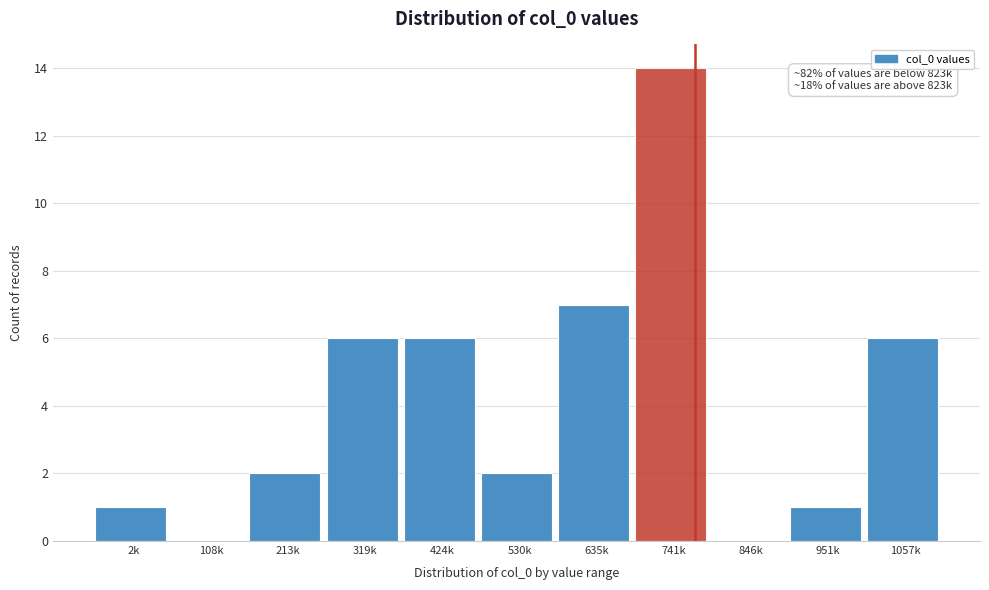

Reading left to right, extract all data points from this chart.

2k=1	108k=0	213k=2	319k=6	424k=6	530k=2	635k=7	741k=14	846k=0	951k=1	1057k=6